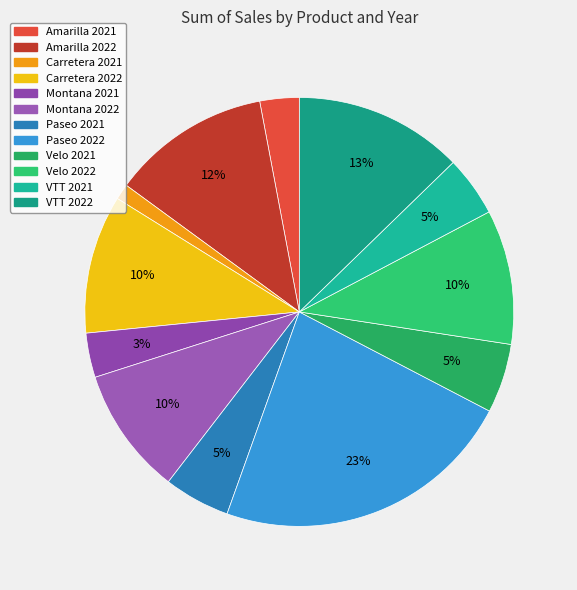

What is the change in value from Amarilla 2022 to VTT 2022?

+882510.2